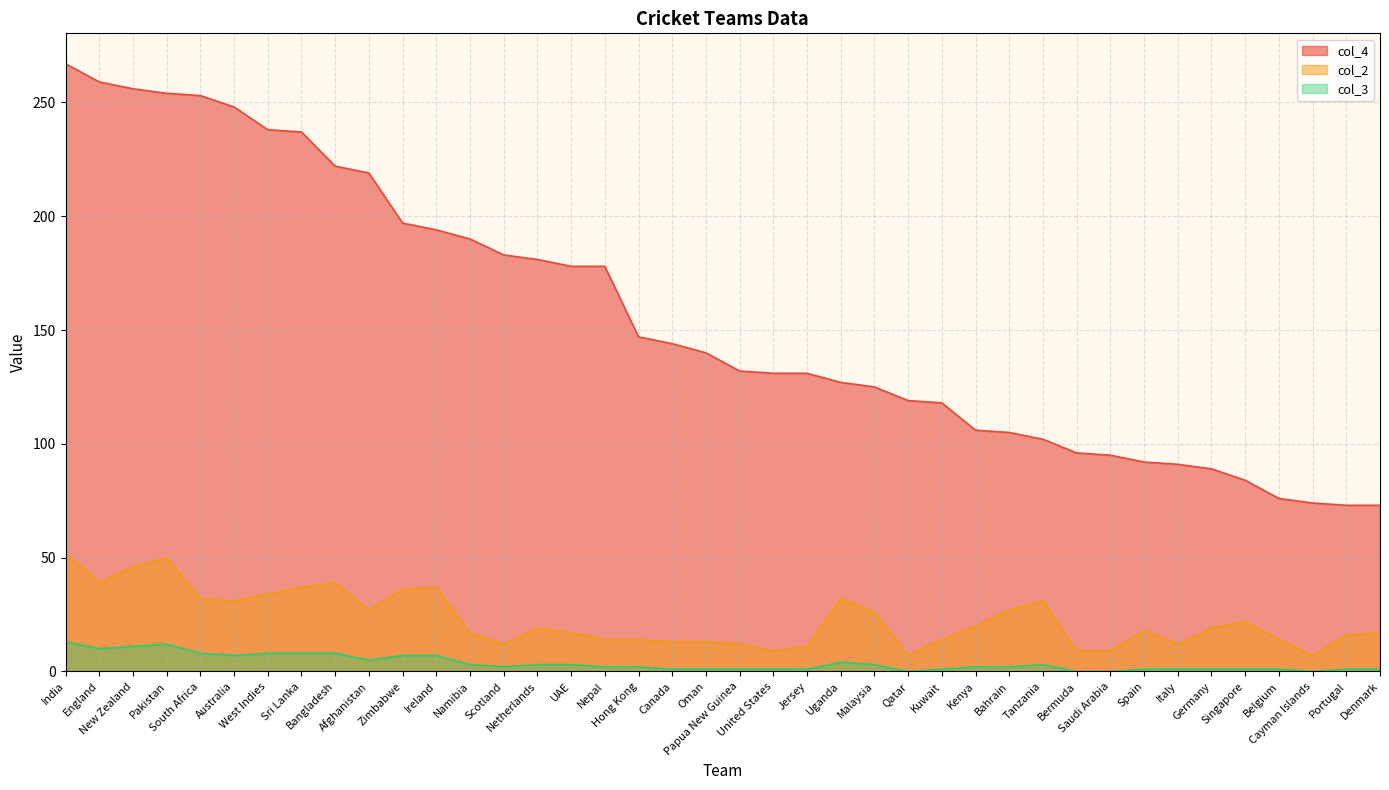

What position from the right is Pakistan?

37